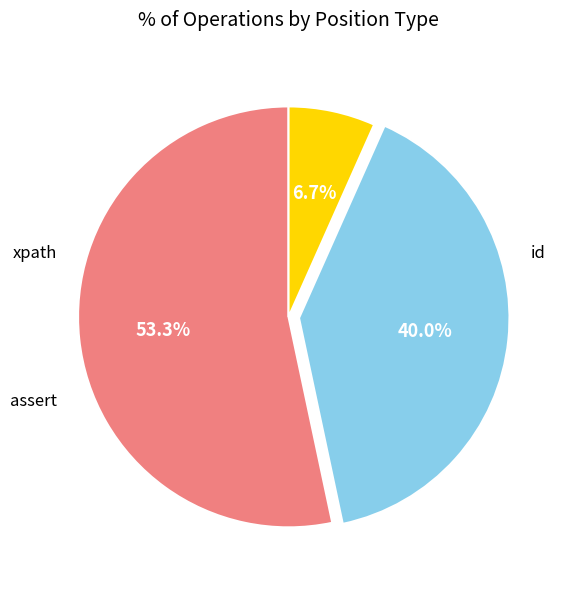

Is there any slice that represents more than half of the pie?

Yes